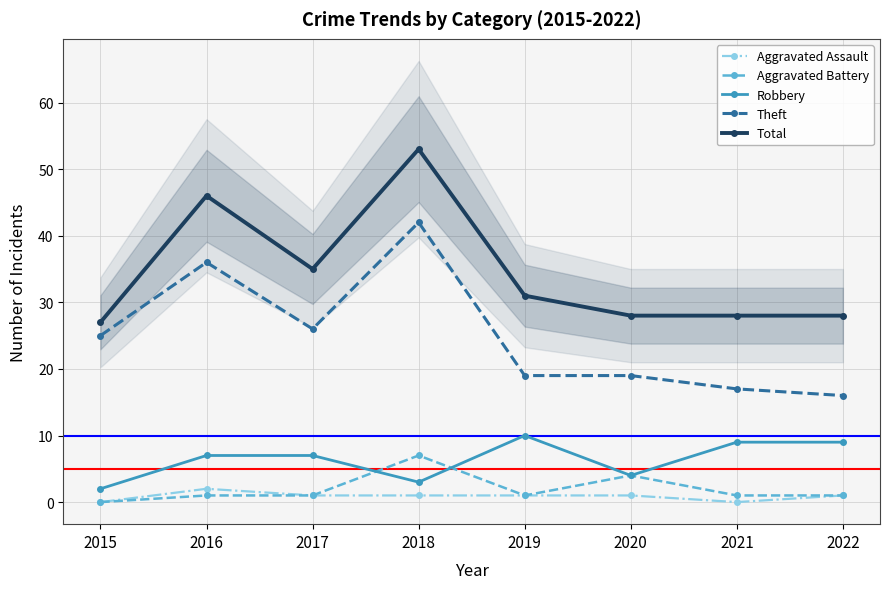

True or false: Robbery has a value of 12 at 2021.

False